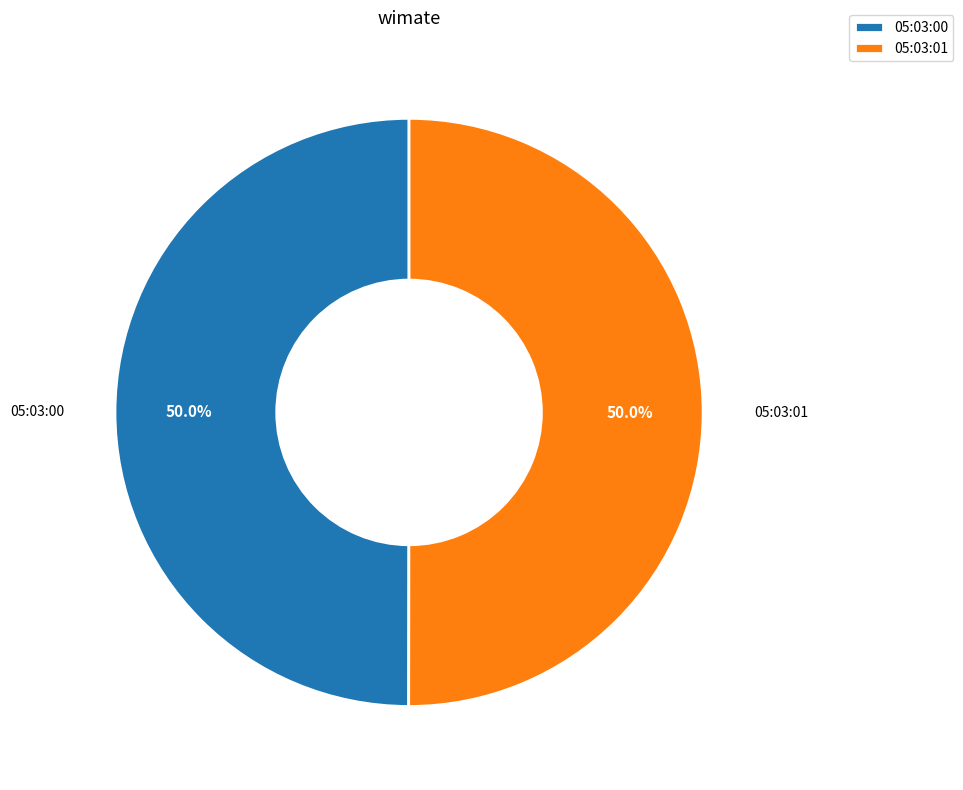

To the nearest percent, what percentage of the pie is 05:03:00?

50%